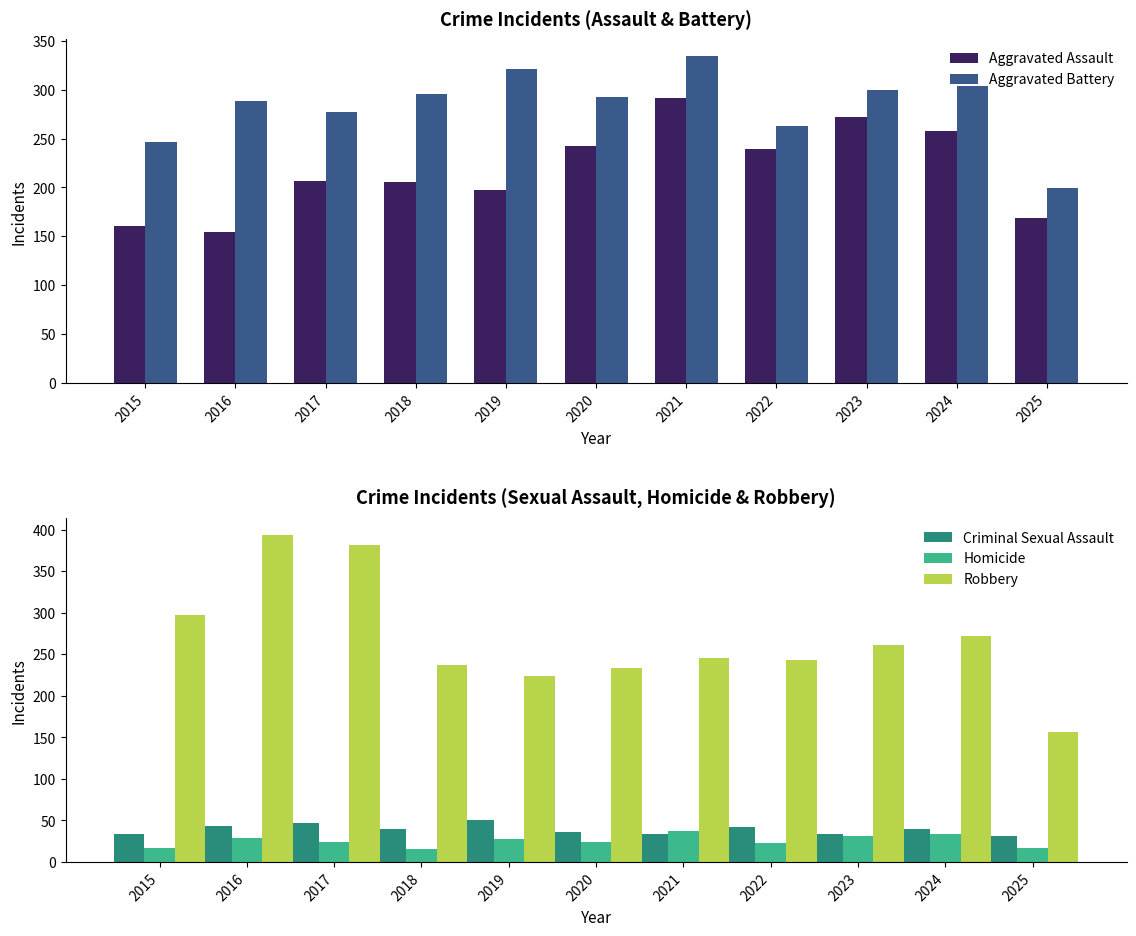

What is the difference between the second highest and second lowest values in the Aggravated Assault series?

112